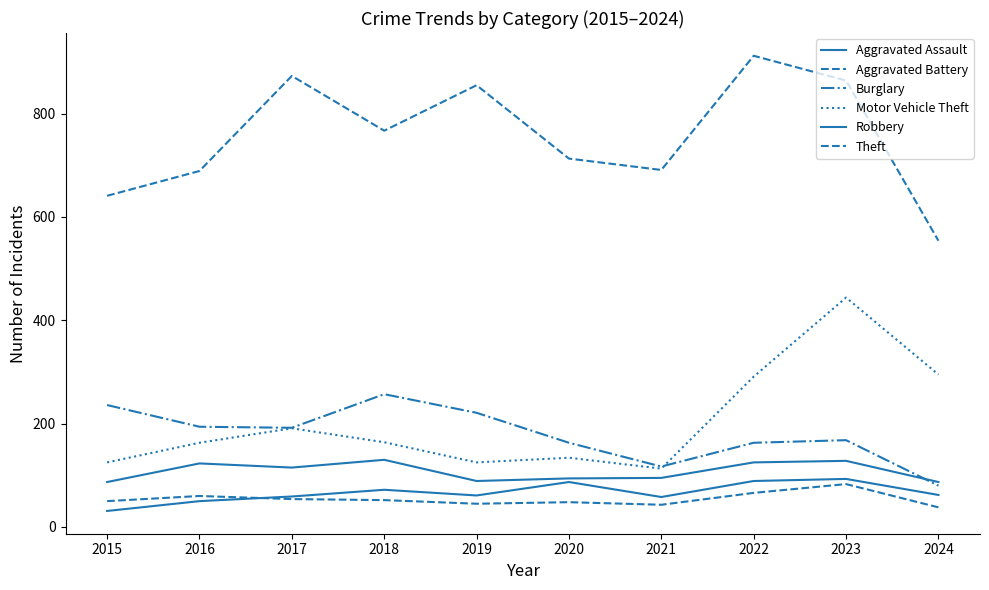

How many lines are shown in the chart?

6